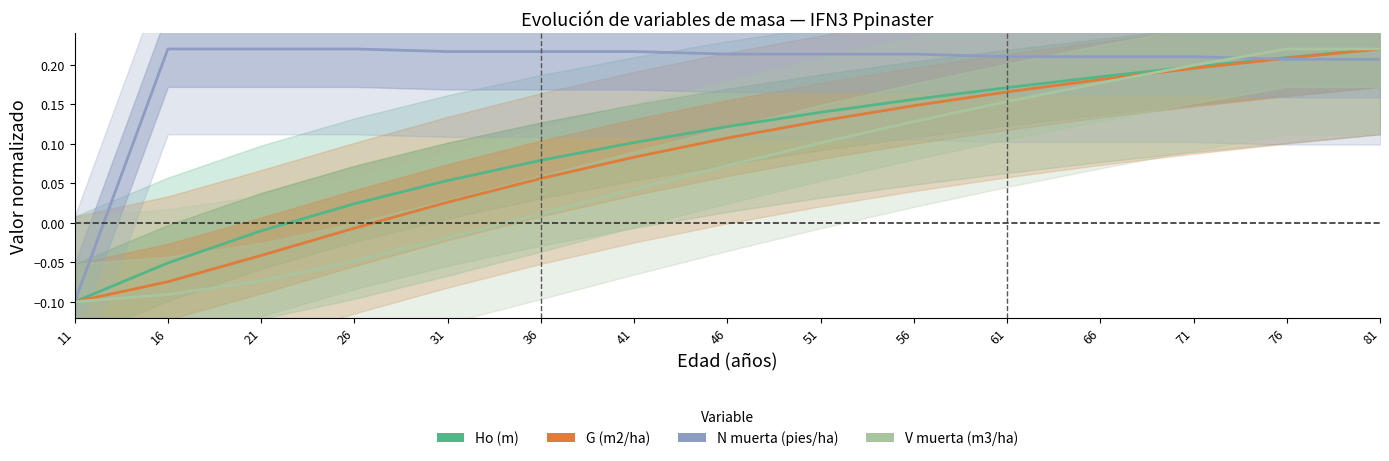

Is this an area chart (filled region under the line)?

No